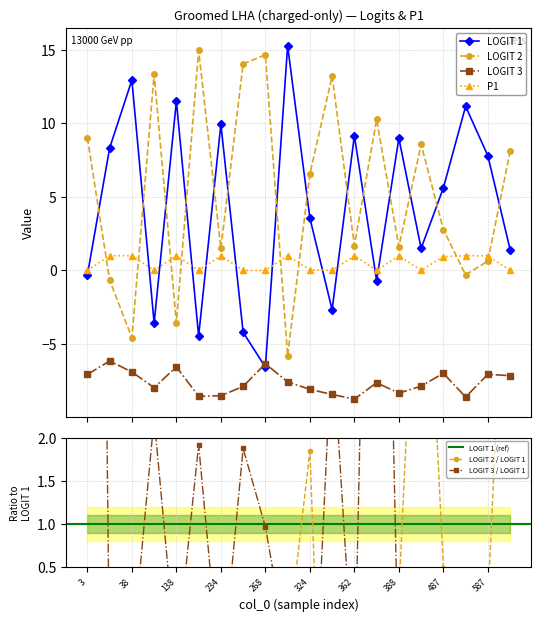

List the labels in order of LOGIT 1 value, largest first.

271, 38, 138, 492, 234, 362, 388, 37, 587, 487, 324, 428, 604, 3, 387, 334, 95, 257, 188, 268